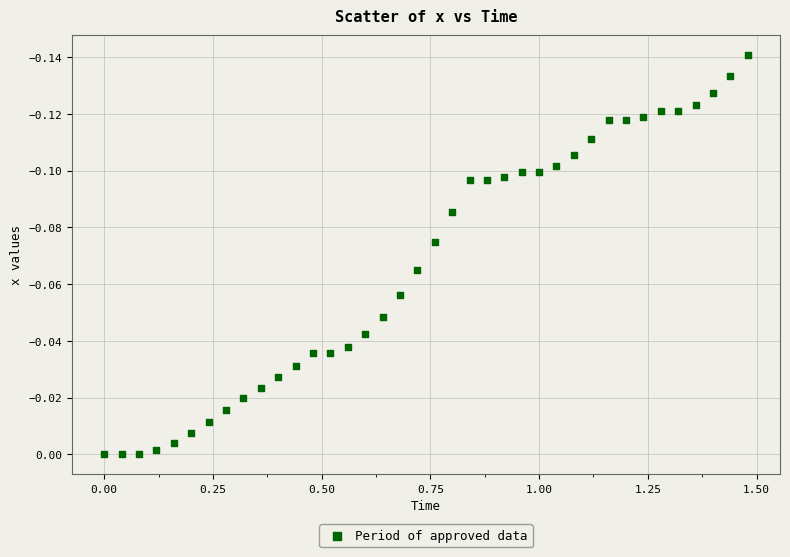

What is the range of X values (max minus min)?

1.5